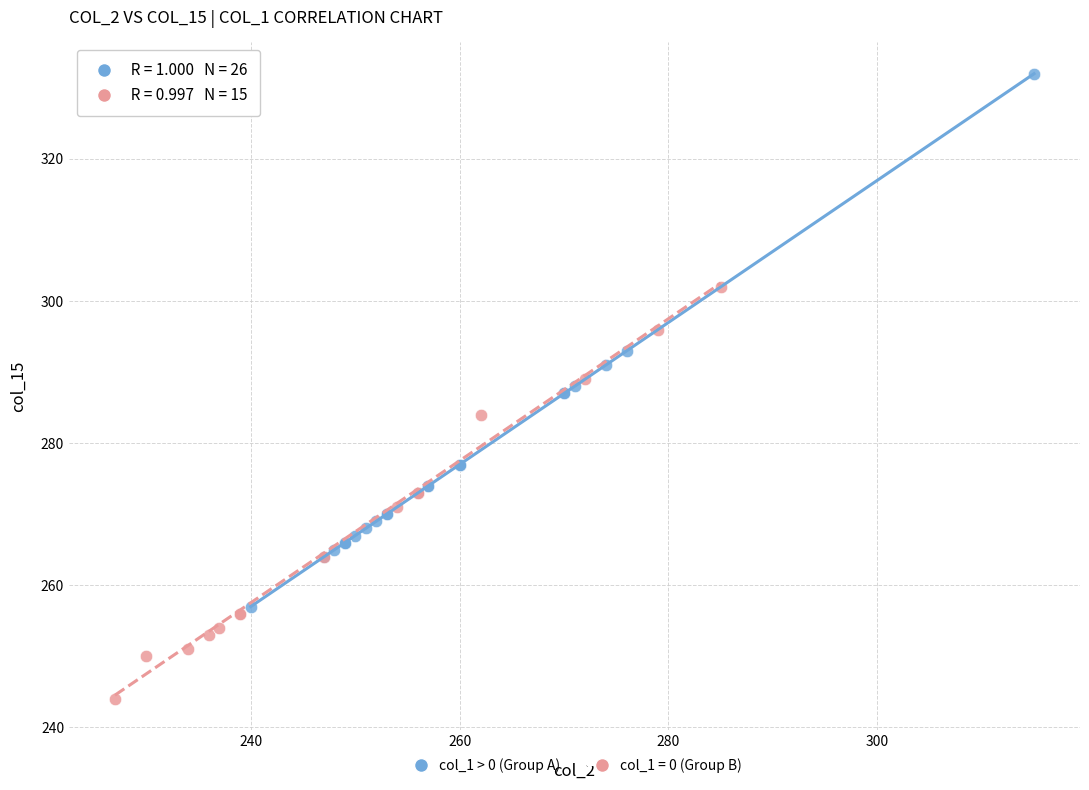

Which series contains the lowest Y value?

col_1 = 0 (Group B)